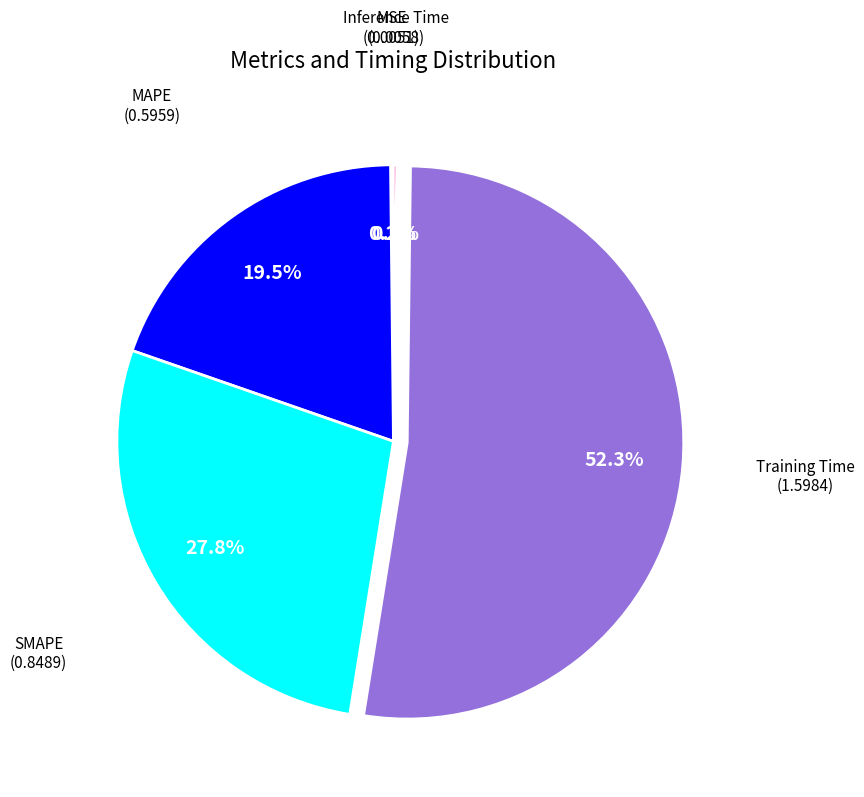

Is there a majority slice in this chart?

Yes